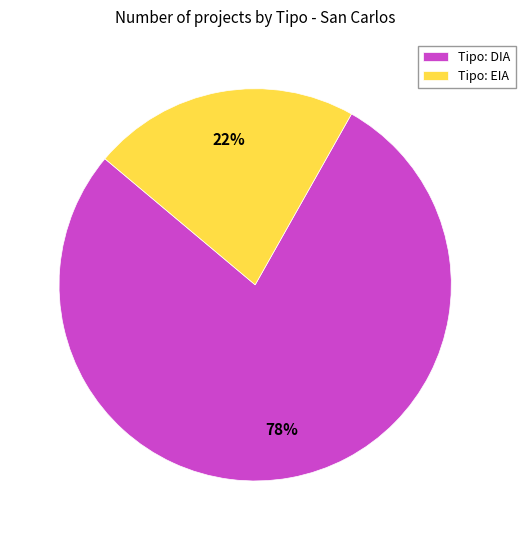

What percentage is the Tipo: EIA slice, to the nearest percent?

22%